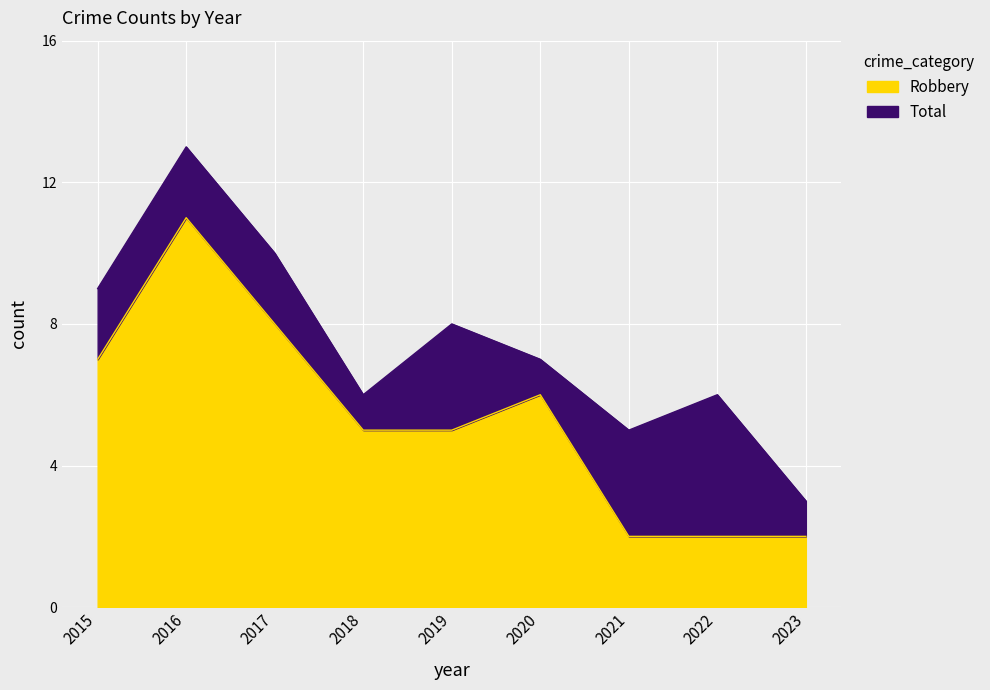

True or false: Robbery has more than 0 interior local peaks.

True